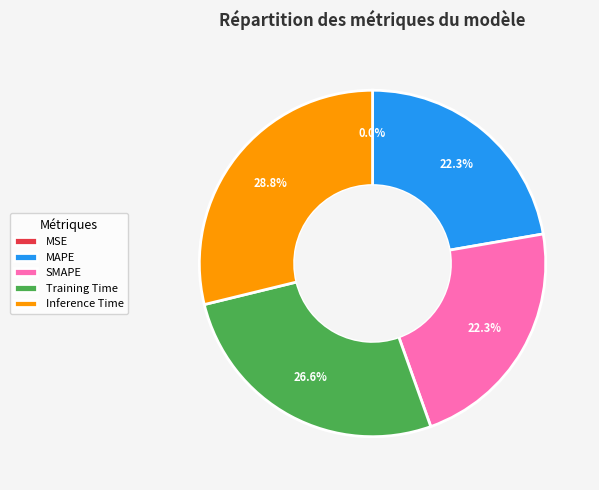

Is there any slice that represents more than half of the pie?

No